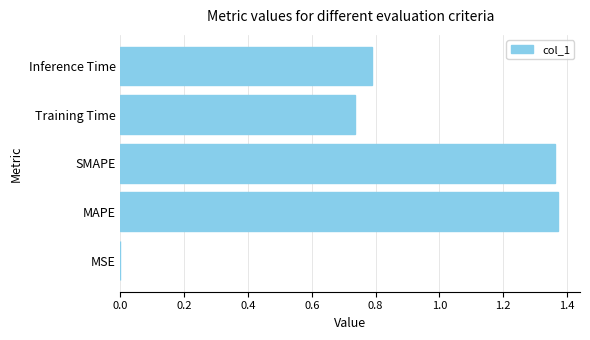

What is the sum of all values?

4.3